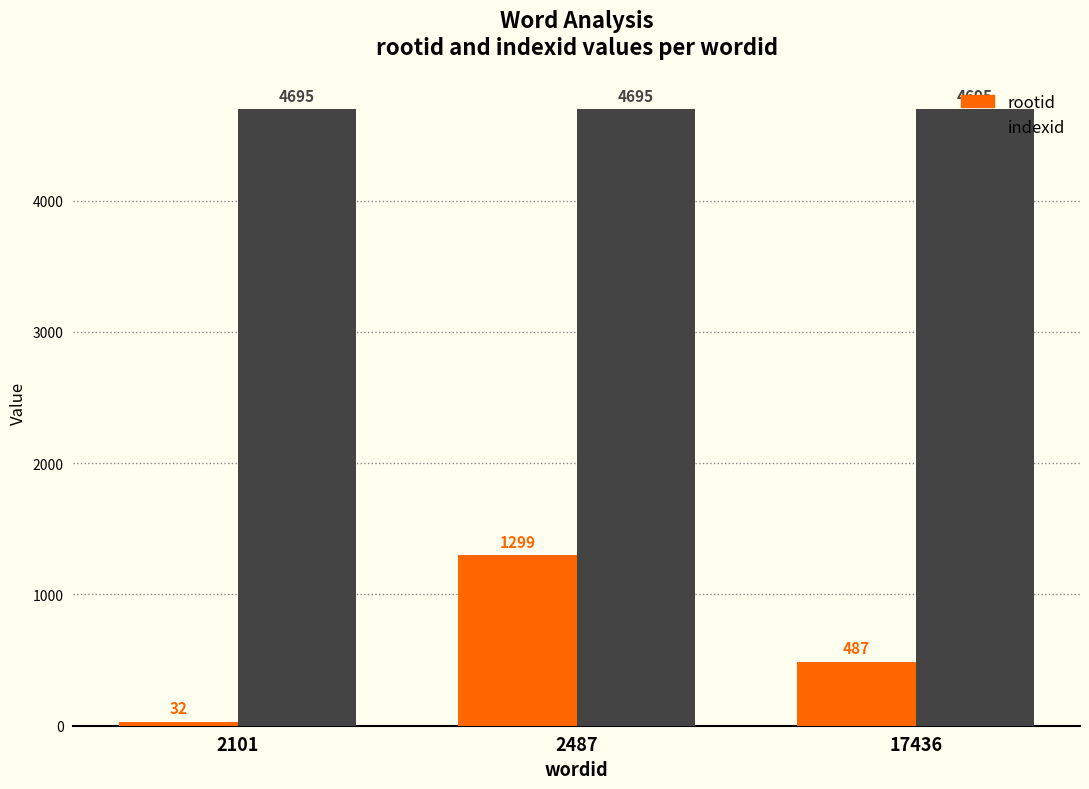

Between 2487 and 17436, which series saw the biggest shift?

rootid